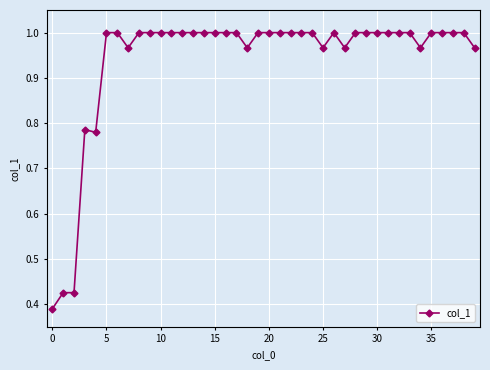

True or false: the data has more than 0 interior local peaks.

True